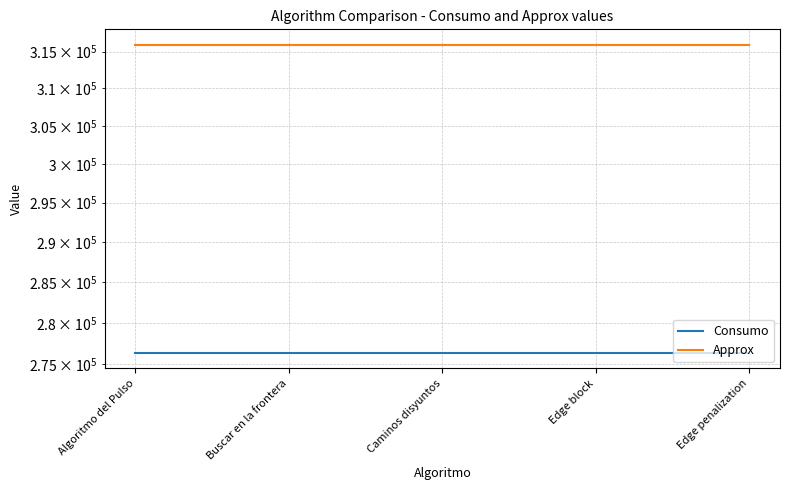

Is it true that Consumo equals 408251 at Buscar en la frontera?

False